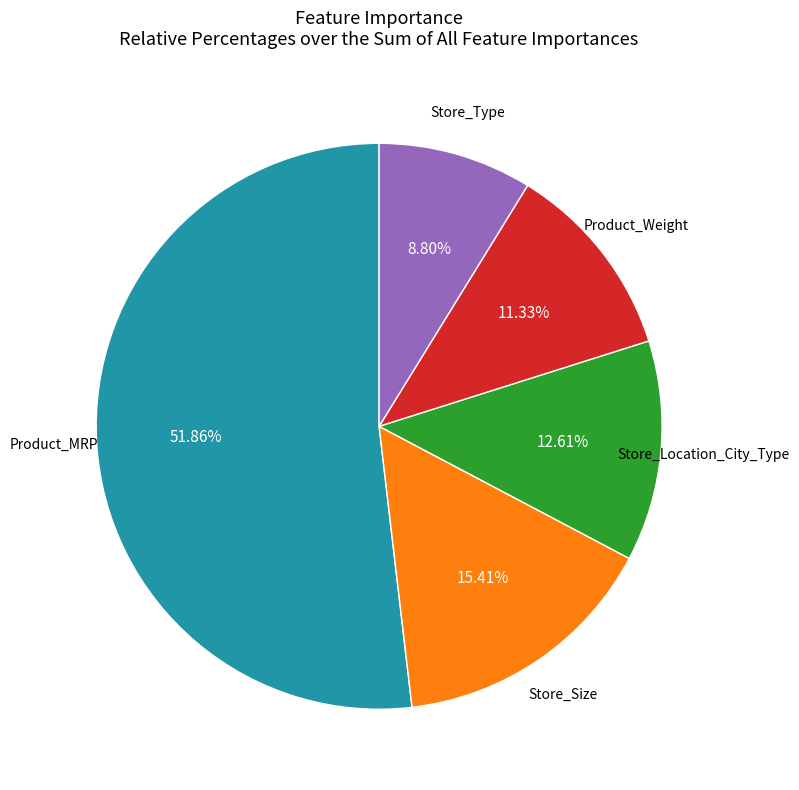

Is there any slice that represents more than half of the pie?

Yes